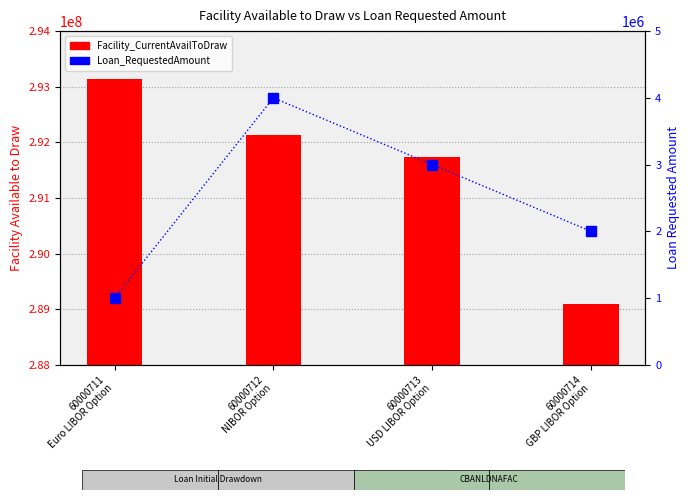

The Loan_RequestedAmount series shows 4889263.3 at 60000713
USD LIBOR Option. True or false?

False